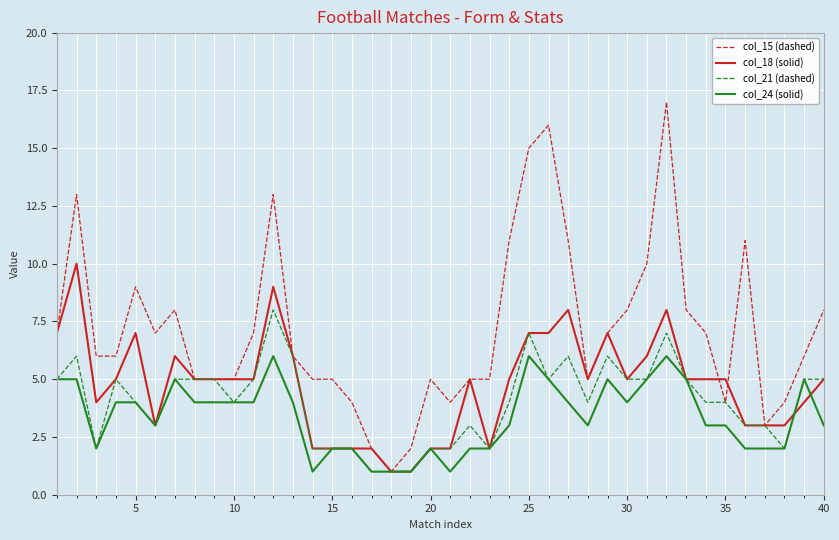

Which series has the largest total across all categories?

col_15 (dashed)